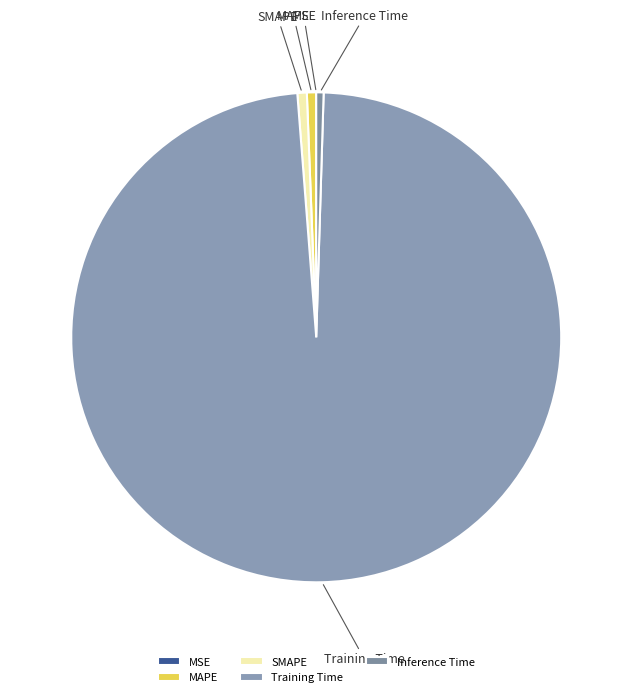

Is there any slice that represents more than half of the pie?

Yes